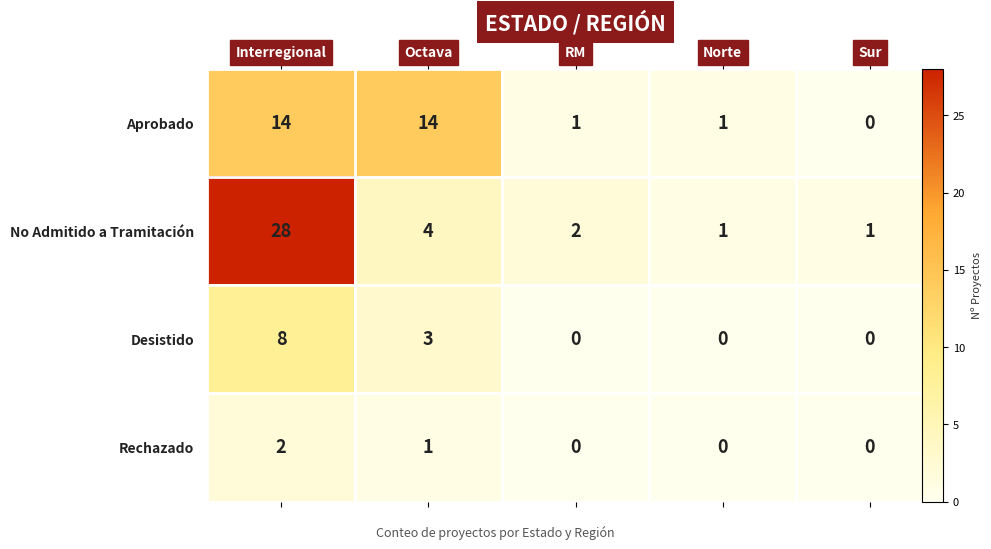

At which label is Desistido closest to 4?

Octava